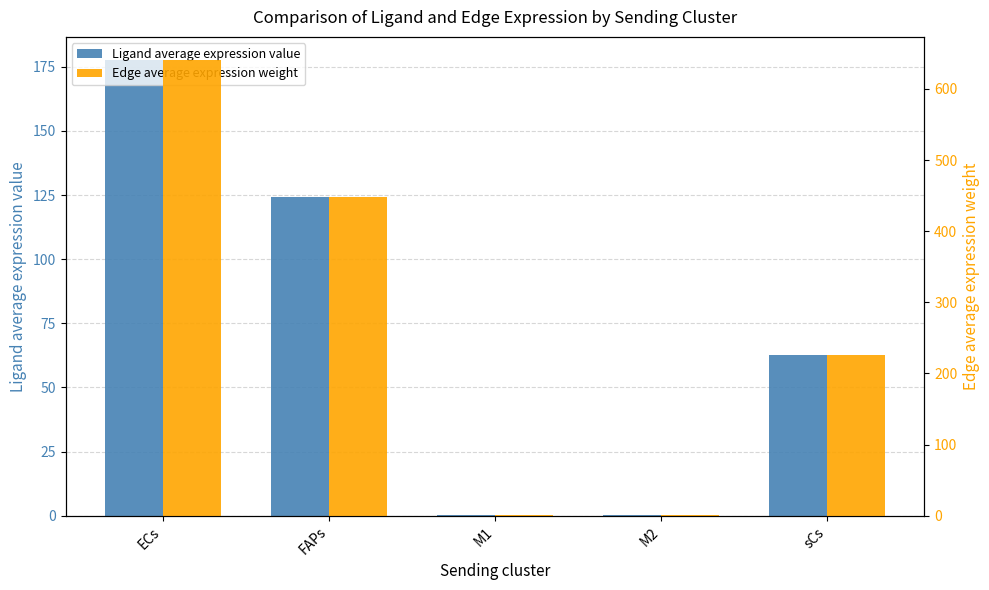

What is the label of the 2nd bar from the left?

FAPs